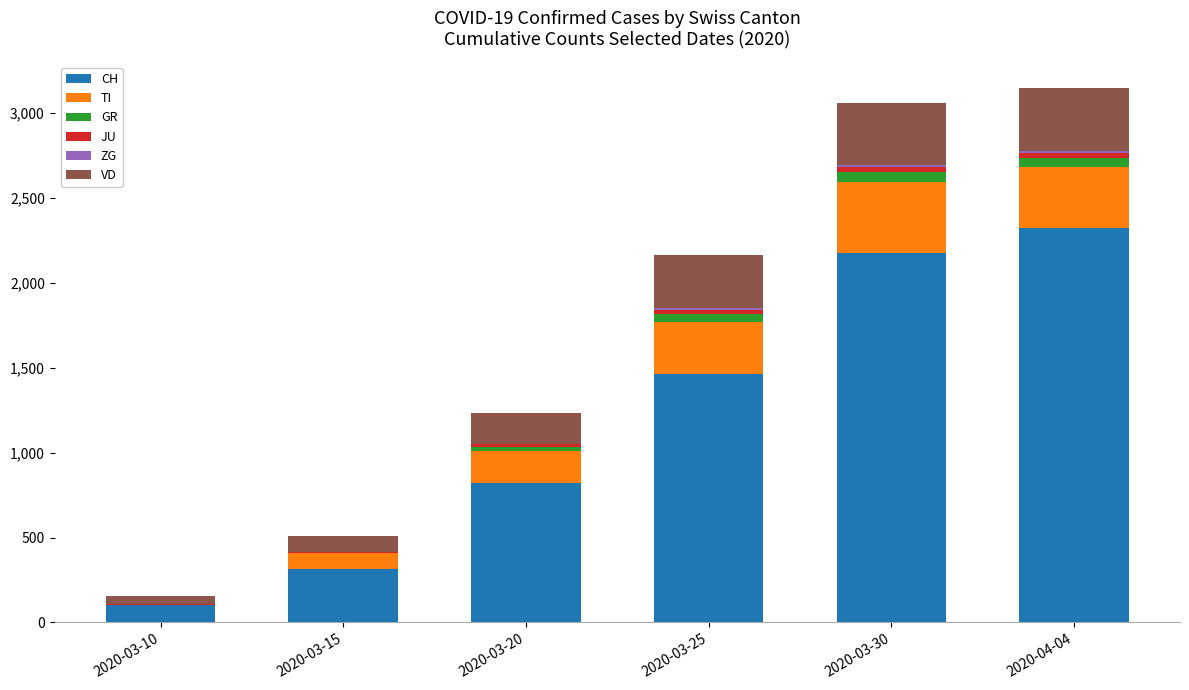

Which category has the highest value in the CH series?

2020-04-04